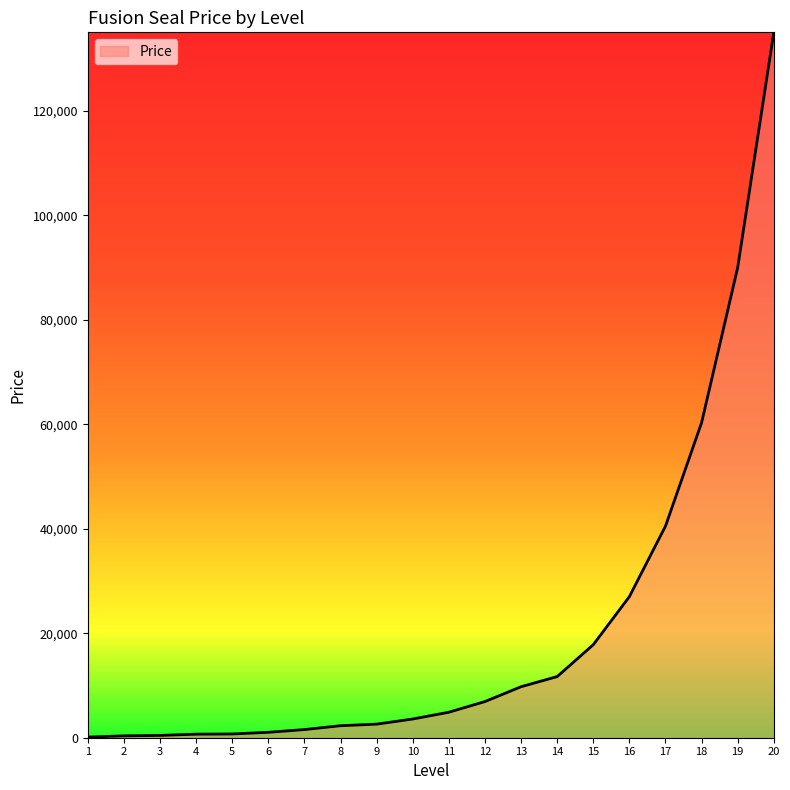

The value at 15 is 8930. True or false?

False